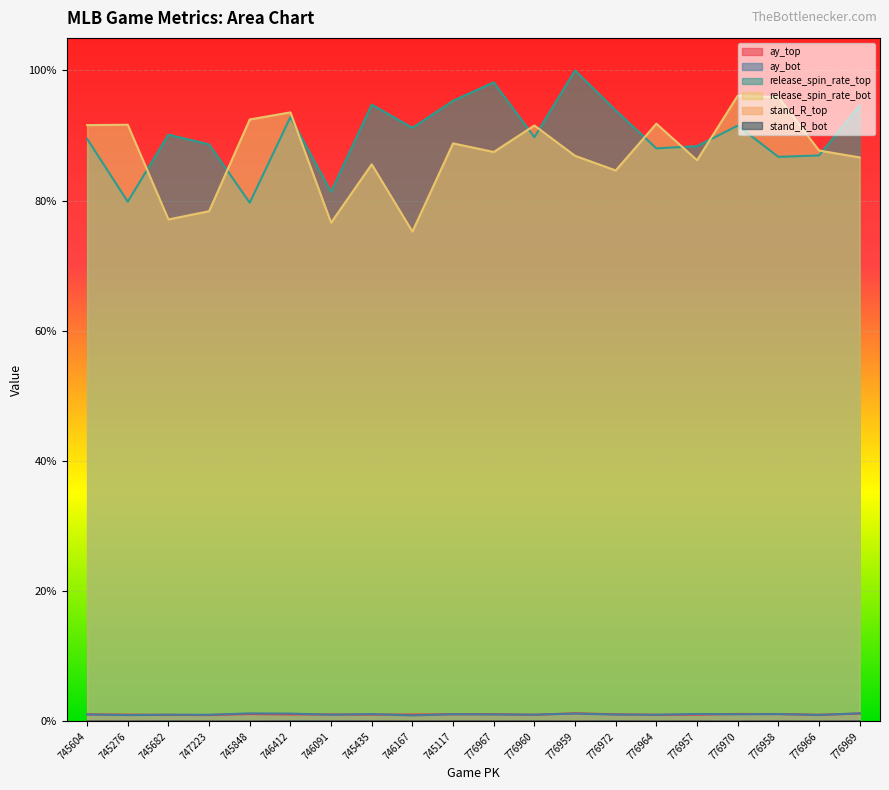

Reading left to right, extract all data points from this chart.

ay_top: 0.0	0.0	0.0	0.0	0.0	0.0	0.0	0.0	0.0	0.0	0.0	0.0	0.0	0.0	0.0	0.0	0.0	0.0	0.0	0.0
ay_bot: 0.0	0.0	0.0	0.0	0.0	0.0	0.0	0.0	0.0	0.0	0.0	0.0	0.0	0.0	0.0	0.0	0.0	0.0	0.0	0.0
release_spin_rate_top: 0.9	0.8	0.9	0.9	0.8	0.9	0.8	0.9	0.9	1.0	1.0	0.9	1.0	0.9	0.9	0.9	0.9	0.9	0.9	0.9
release_spin_rate_bot: 0.9	0.9	0.8	0.8	0.9	0.9	0.8	0.9	0.8	0.9	0.9	0.9	0.9	0.8	0.9	0.9	1.0	1.0	0.9	0.9
stand_R_top: 0.0	0.0	0.0	0.0	0.0	0.0	0.0	0.0	0.0	0.0	0.0	0.0	0.0	0.0	0.0	0.0	0.0	0.0	0.0	0.0
stand_R_bot: 0.0	0.0	0.0	0.0	0.0	0.0	0.0	0.0	0.0	0.0	0.0	0.0	0.0	0.0	0.0	0.0	0.0	0.0	0.0	0.0